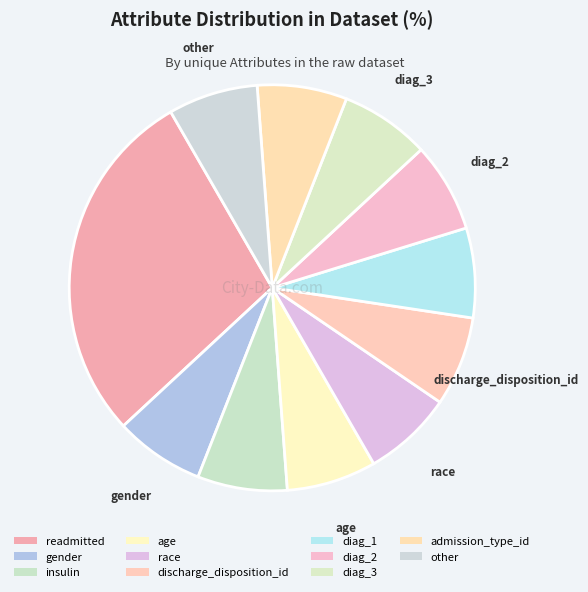

What percentage is the age slice, to the nearest percent?

7%